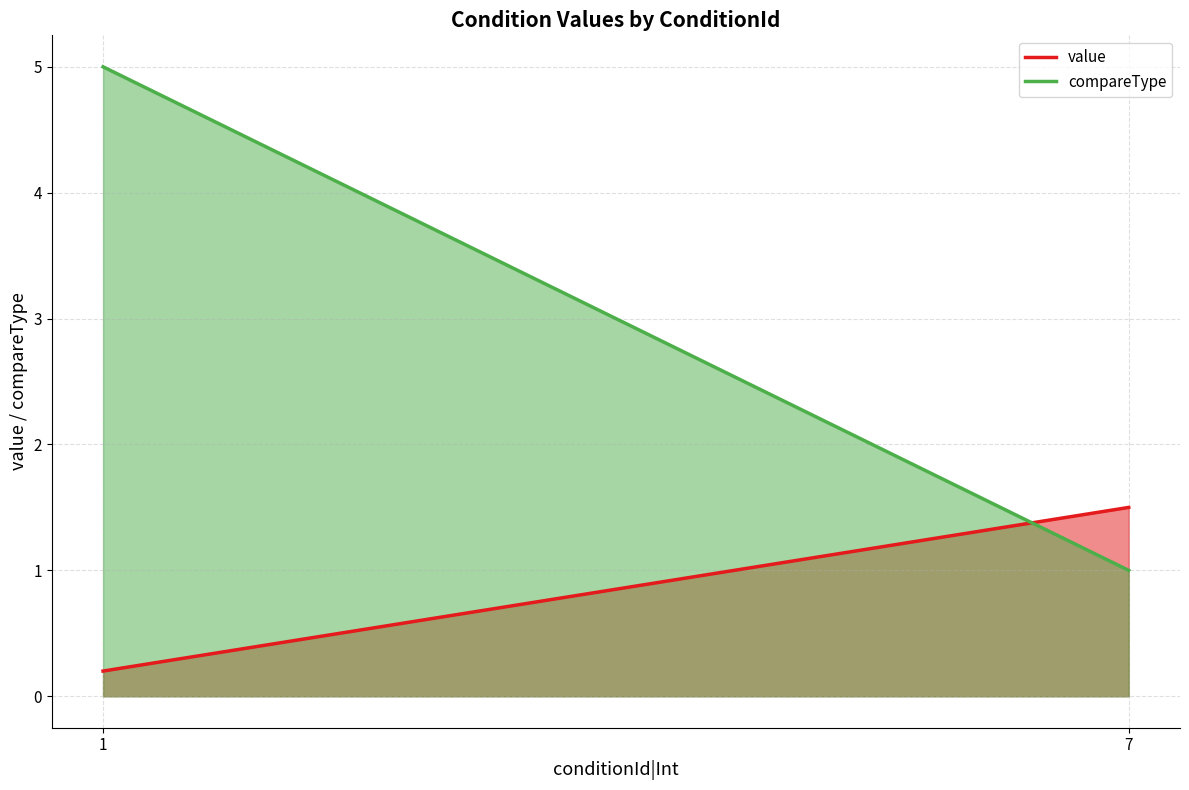

What is the maximum value for compareType?

5.0